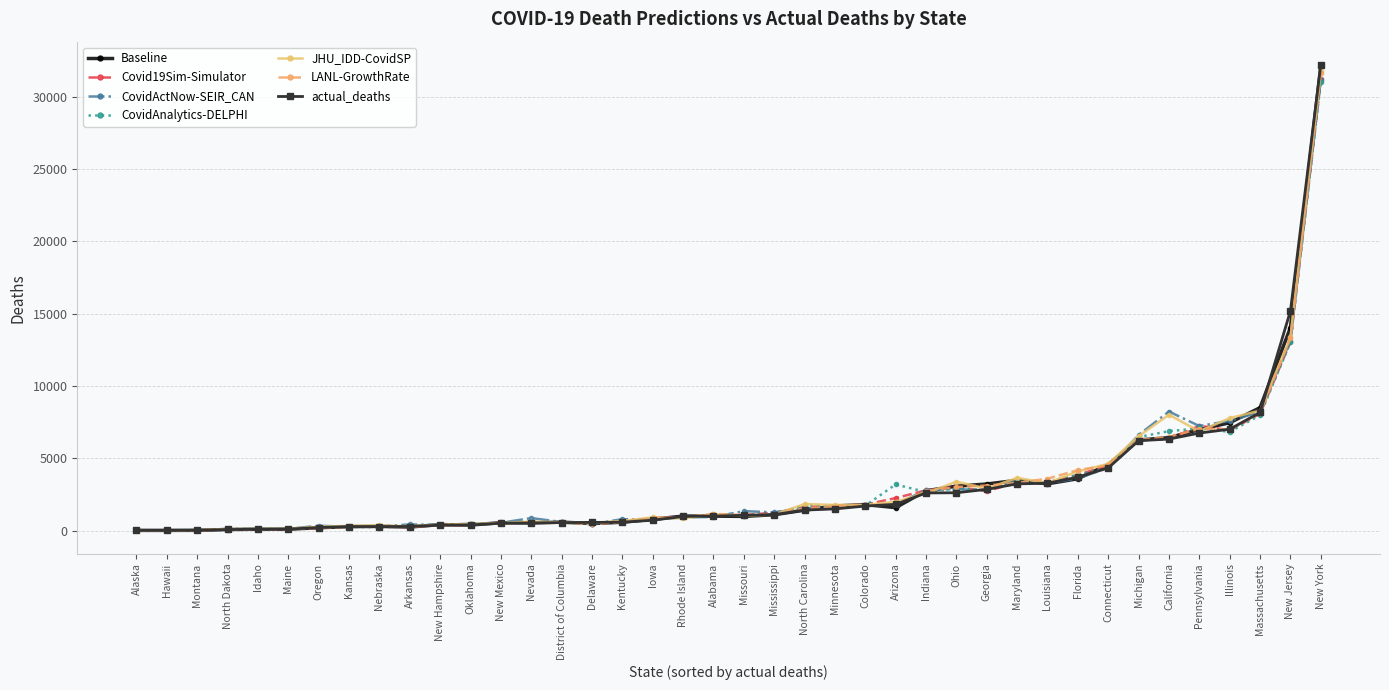

Which series has the largest range (max minus min)?

actual_deaths